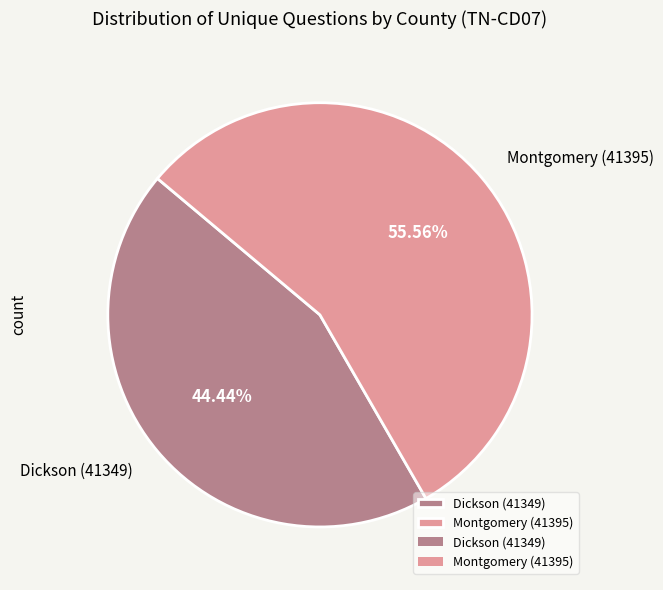

To the nearest percent, what portion does Montgomery (41395) represent?

56%